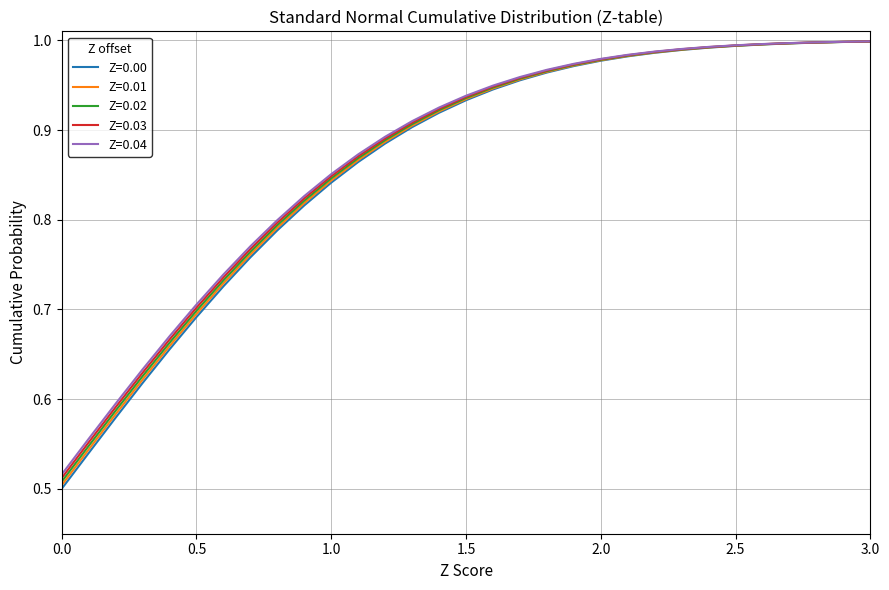

Does the chart have visible grid lines?

Yes